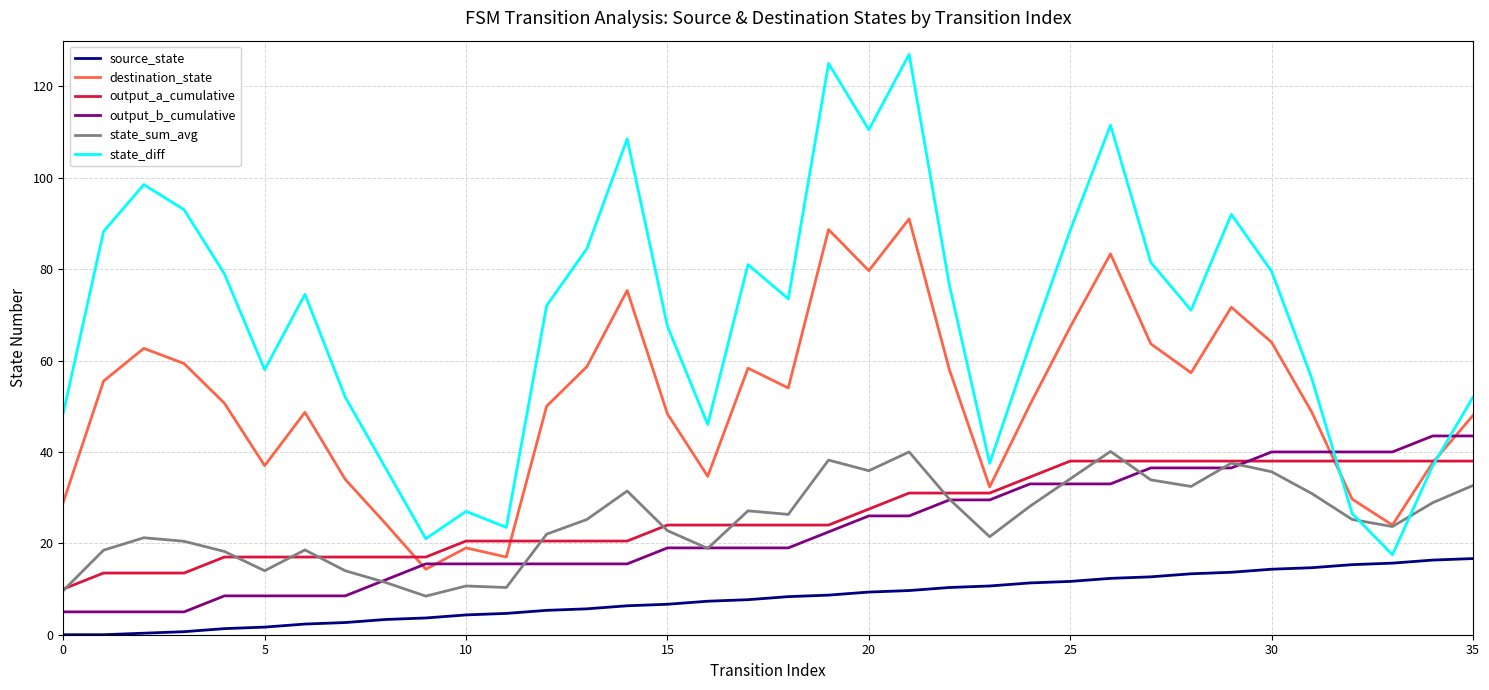

What is the highest value of the output_b_cumulative series?

43.5